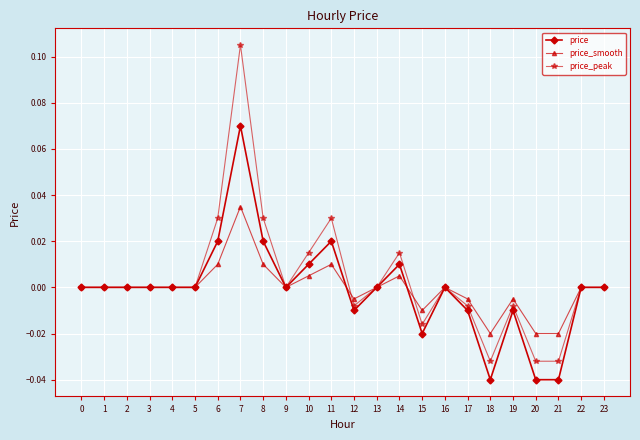

The price_peak series shows -0.1 at 22. True or false?

False